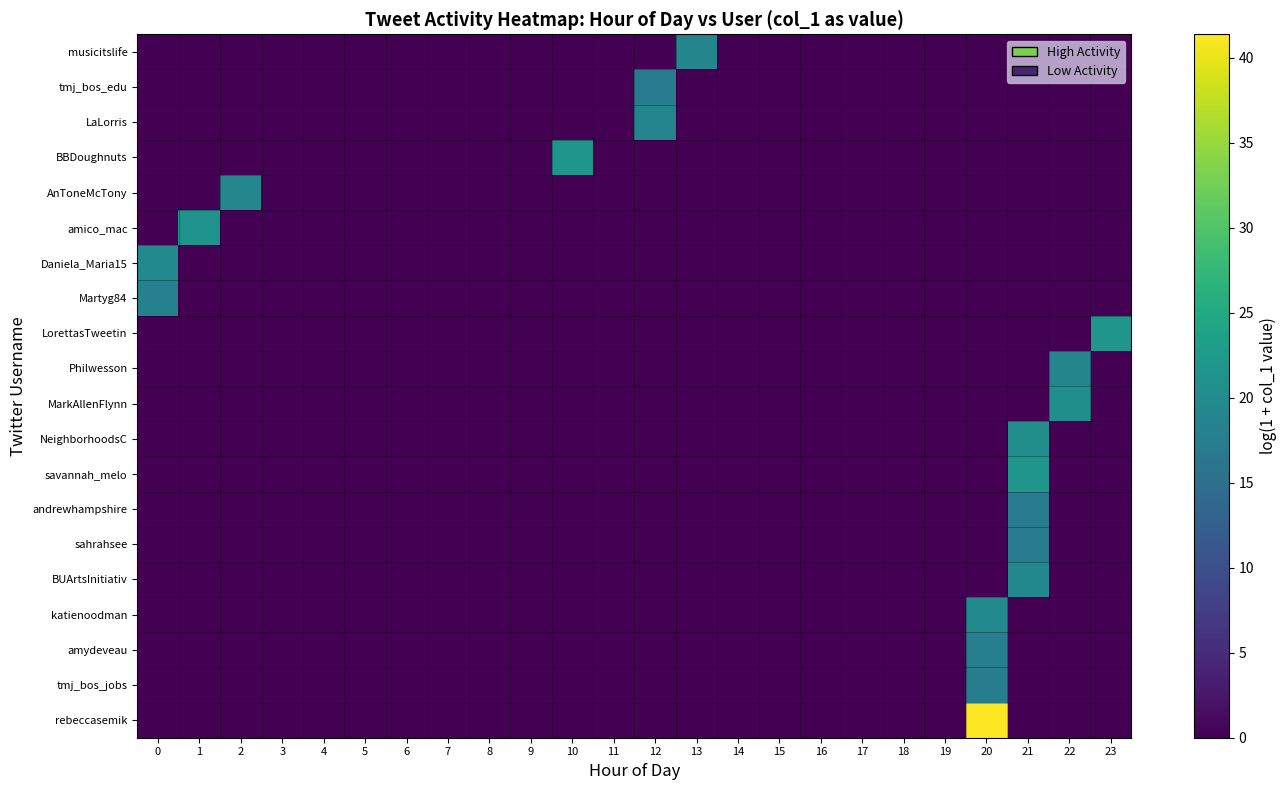

Rank the series at 4 from lowest to highest value.

musicitslife, tmj_bos_edu, LaLorris, BBDoughnuts, AnToneMcTony, amico_mac, Daniela_Maria15, Martyg84, LorettasTweetin, Philwesson, MarkAllenFlynn, NeighborhoodsC, savannah_melo, andrewhampshire, sahrahsee, BUArtsInitiativ, katienoodman, amydeveau, tmj_bos_jobs, rebeccasemik